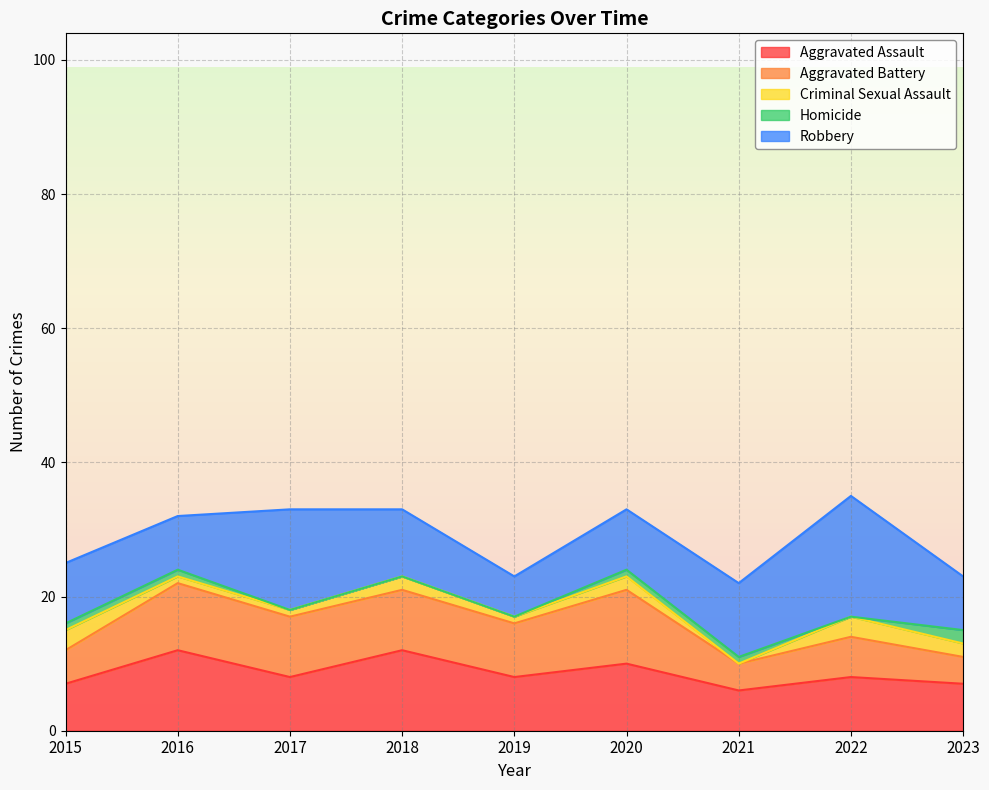

Between 2015 and 2017, which series saw the biggest shift?

Robbery